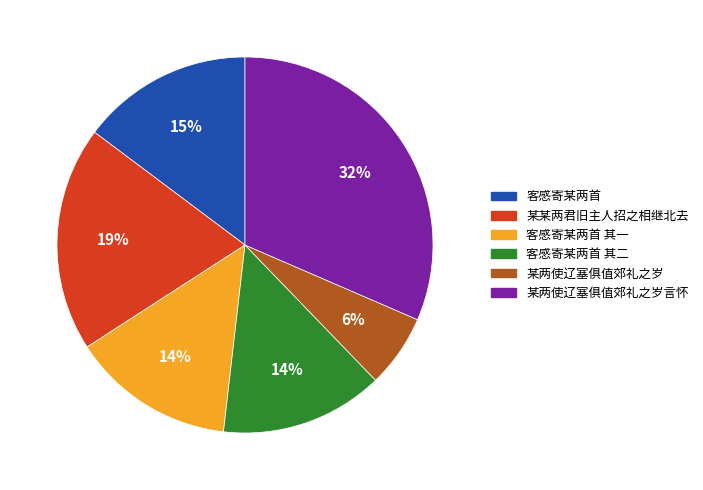

Is there any slice that represents more than half of the pie?

No